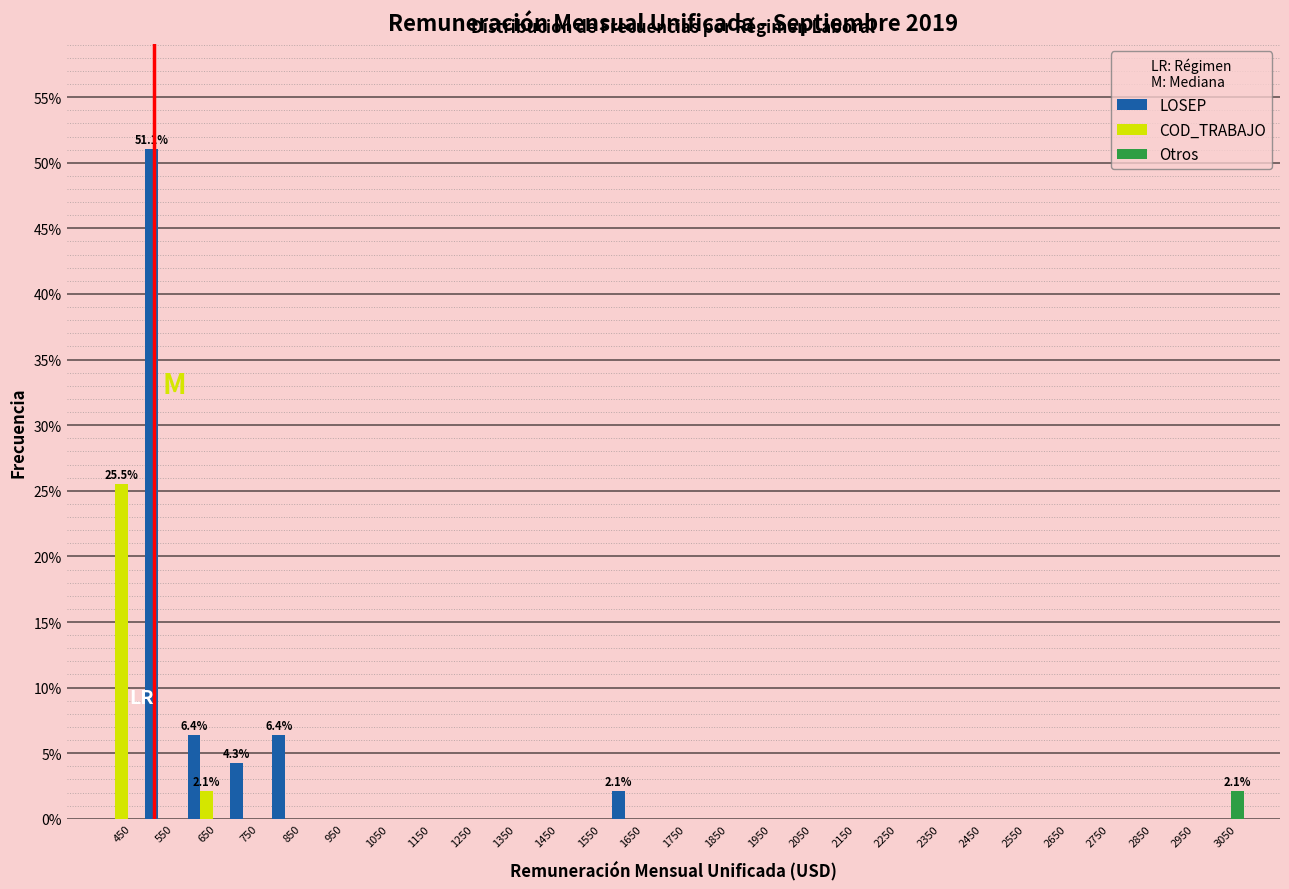

In the LOSEP series, which range on the x-axis has the tallest bar?

500 to 600